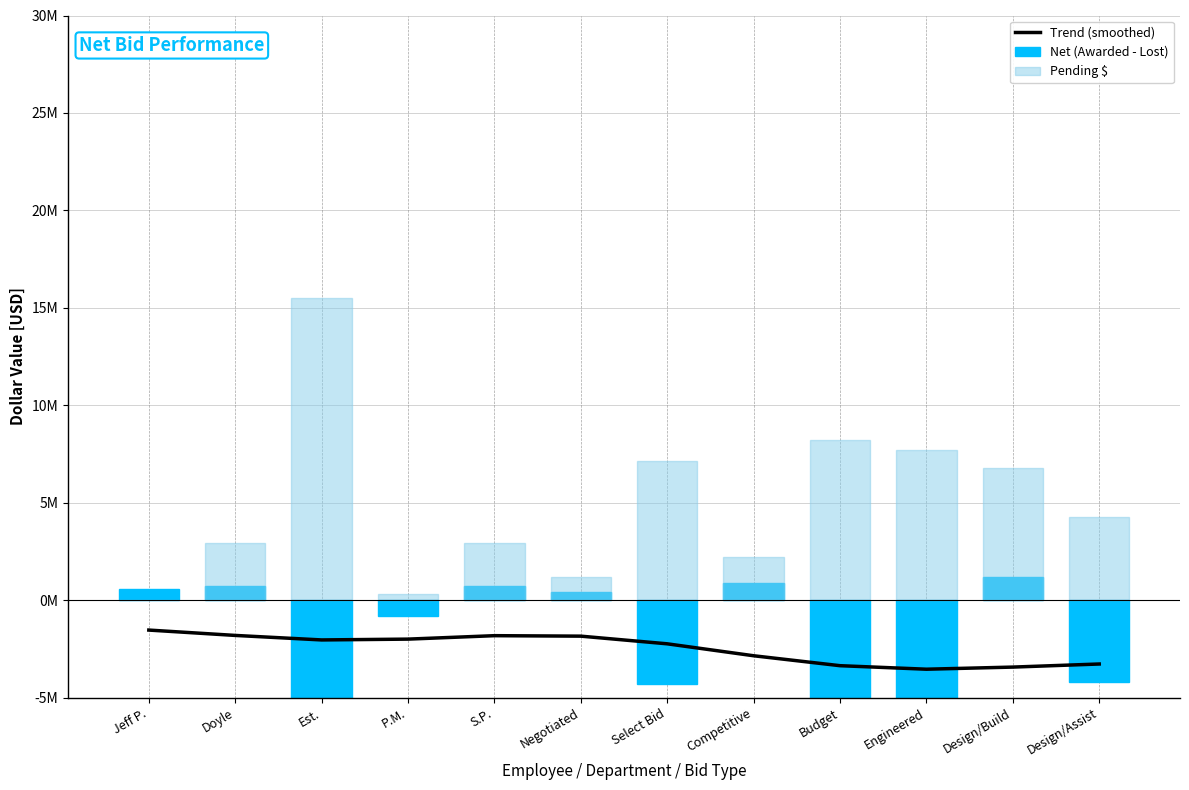

How many positive values does the Net (Awarded - Lost) series have?

6